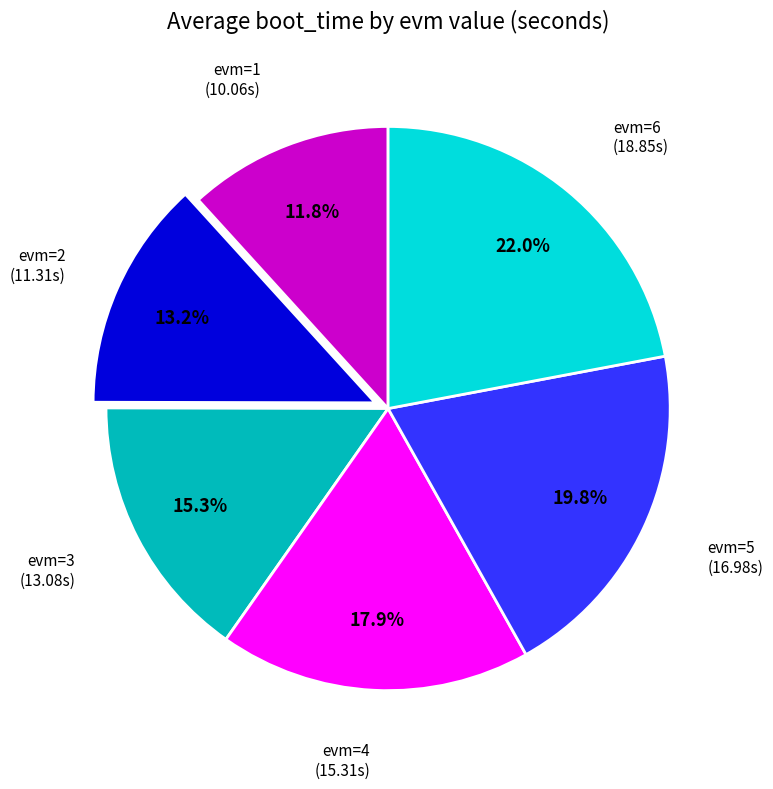

Does any single category account for the majority?

No